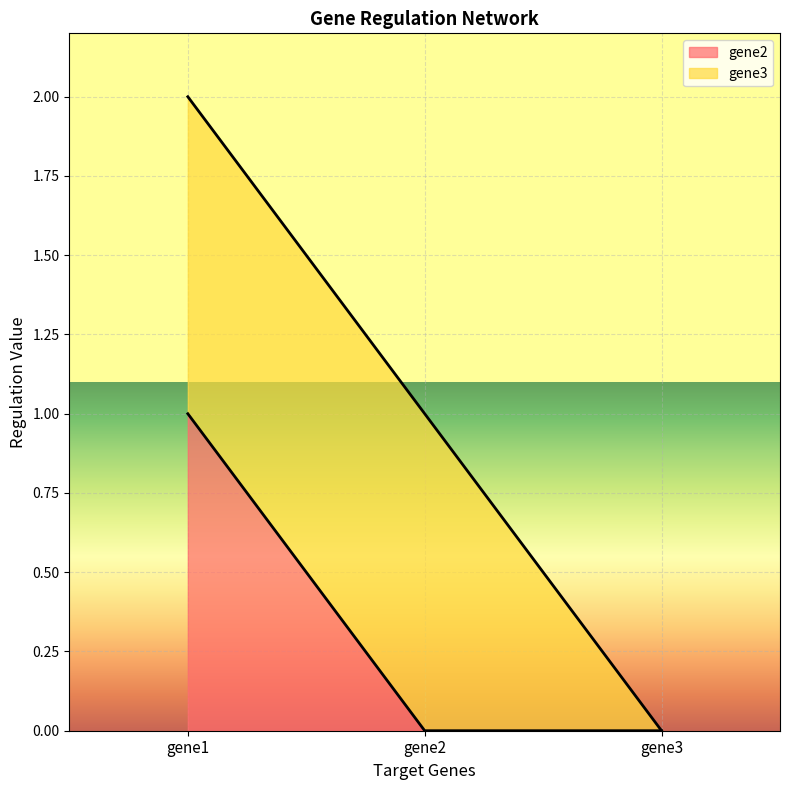

List the labels in order of value, smallest first.

gene2, gene3, gene1